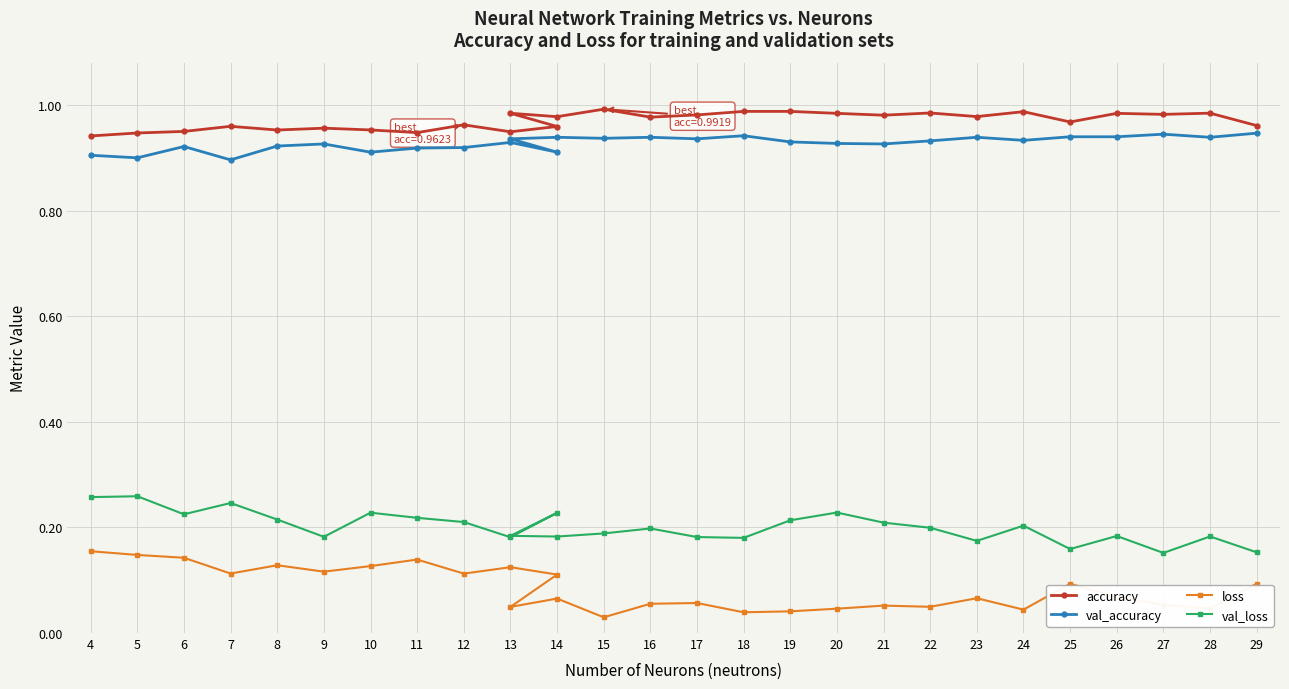

Does the chart display data point markers on the line(s)?

Yes